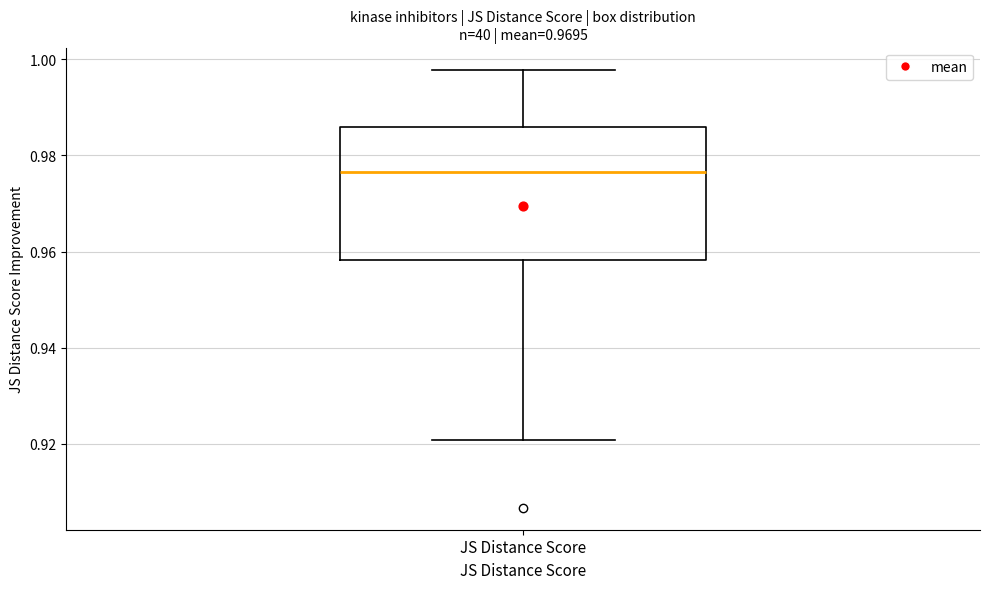

Where is the lower edge of the box for JS Distance Score on the y-axis? The values are not printed on the chart, so give them approximately, as read against the axis.

0.958